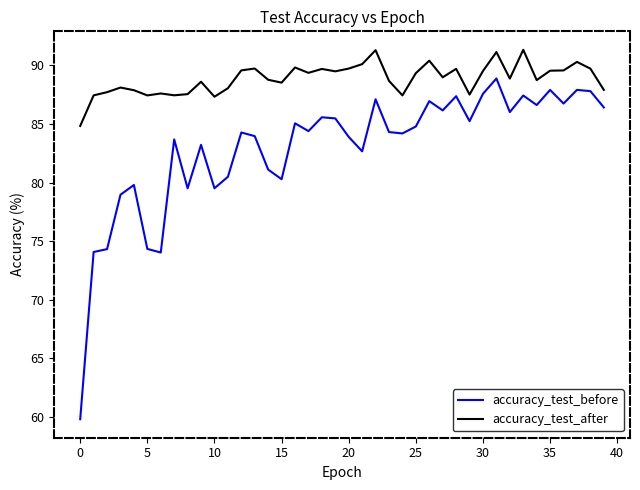

Which series has the largest range (max minus min)?

accuracy_test_before